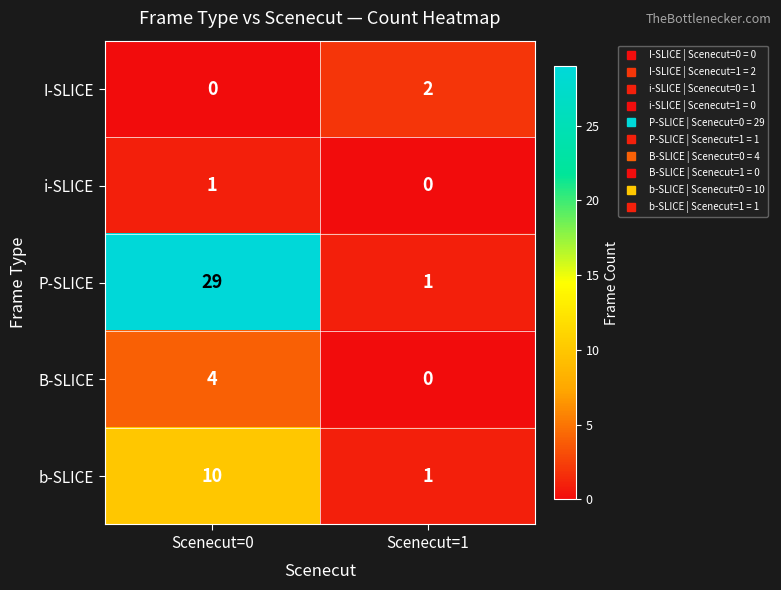

What is the difference between the highest and lowest values at Scenecut=0?

29